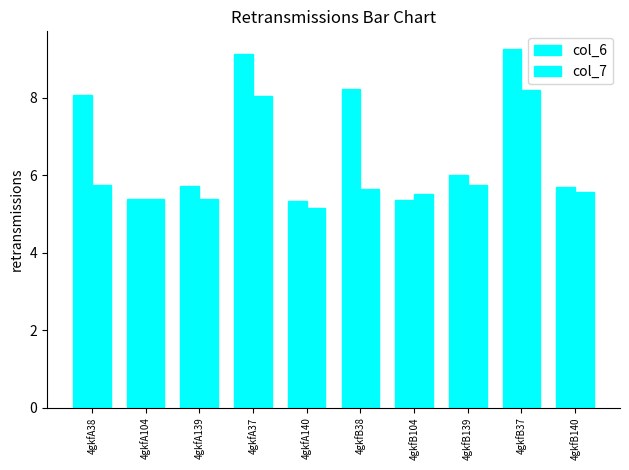

What is the difference between the col_6 values at 4gkfA37 and 4gkfB37?

0.1